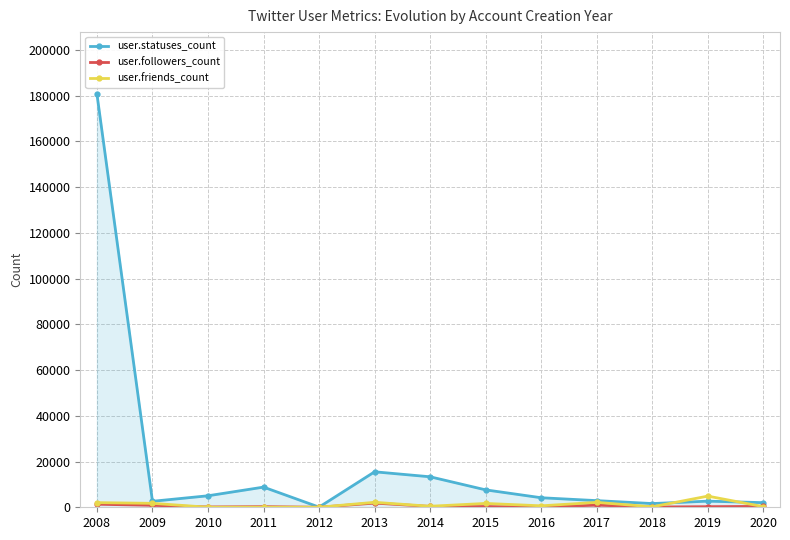

At which label is user.statuses_count closest to 90371?

2013